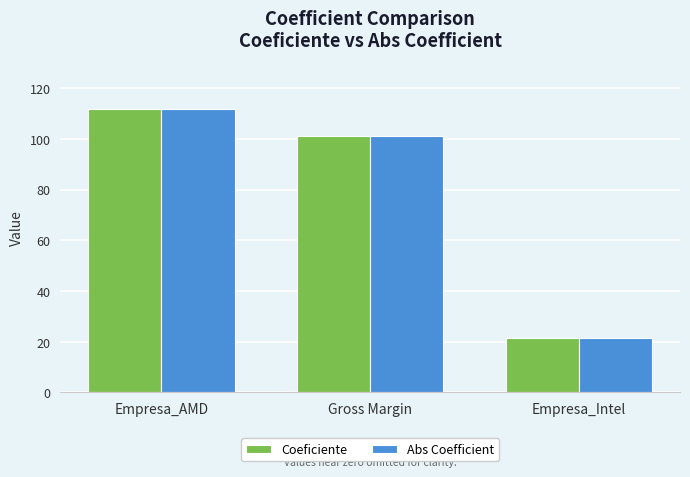

Rank the categories by Coeficiente value from highest to lowest.

Empresa_AMD, Gross Margin, Empresa_Intel